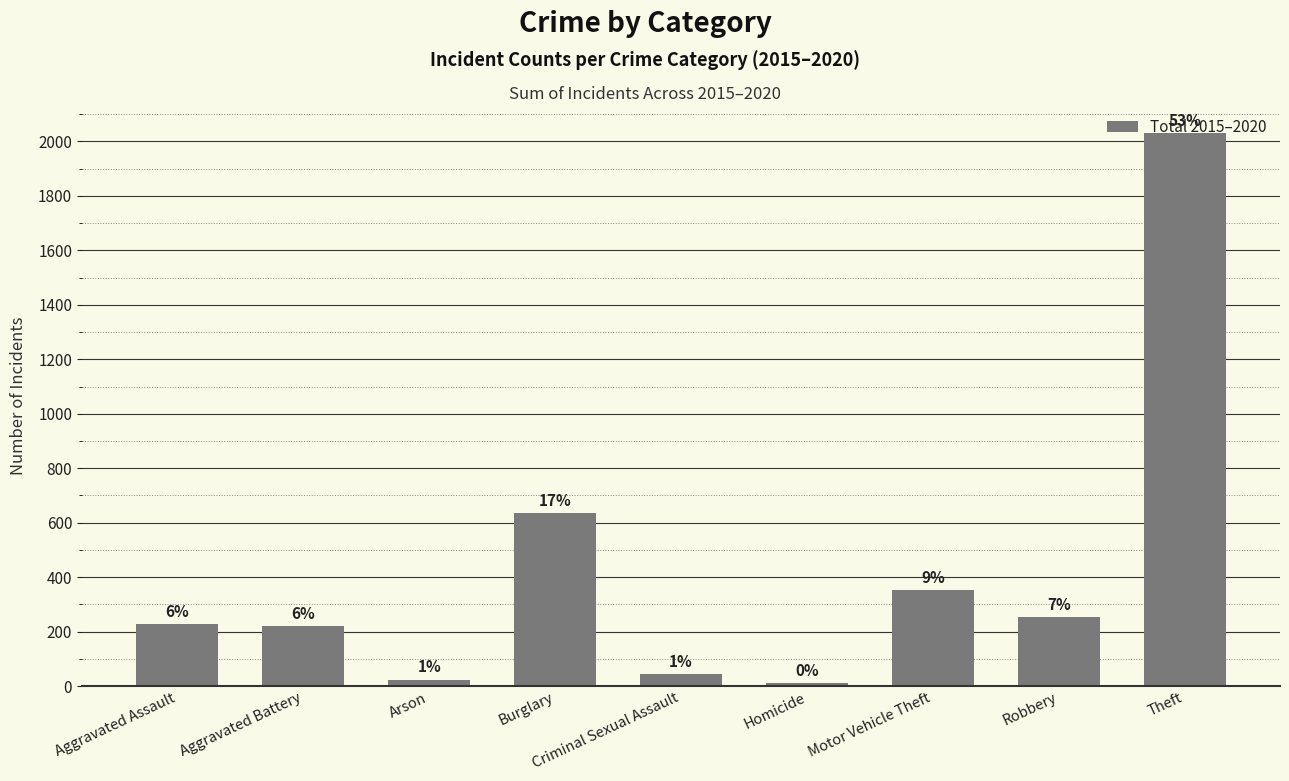

Reading right to left, transcribe all the data shown in this chart.

2032	255	352	11	44	634	24	220	228